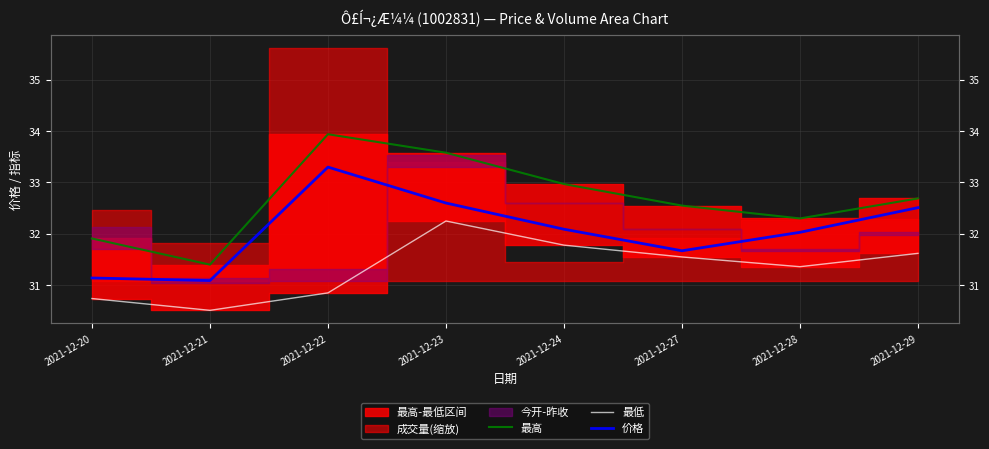

Where is the first local minimum for 价格?

2021-12-21